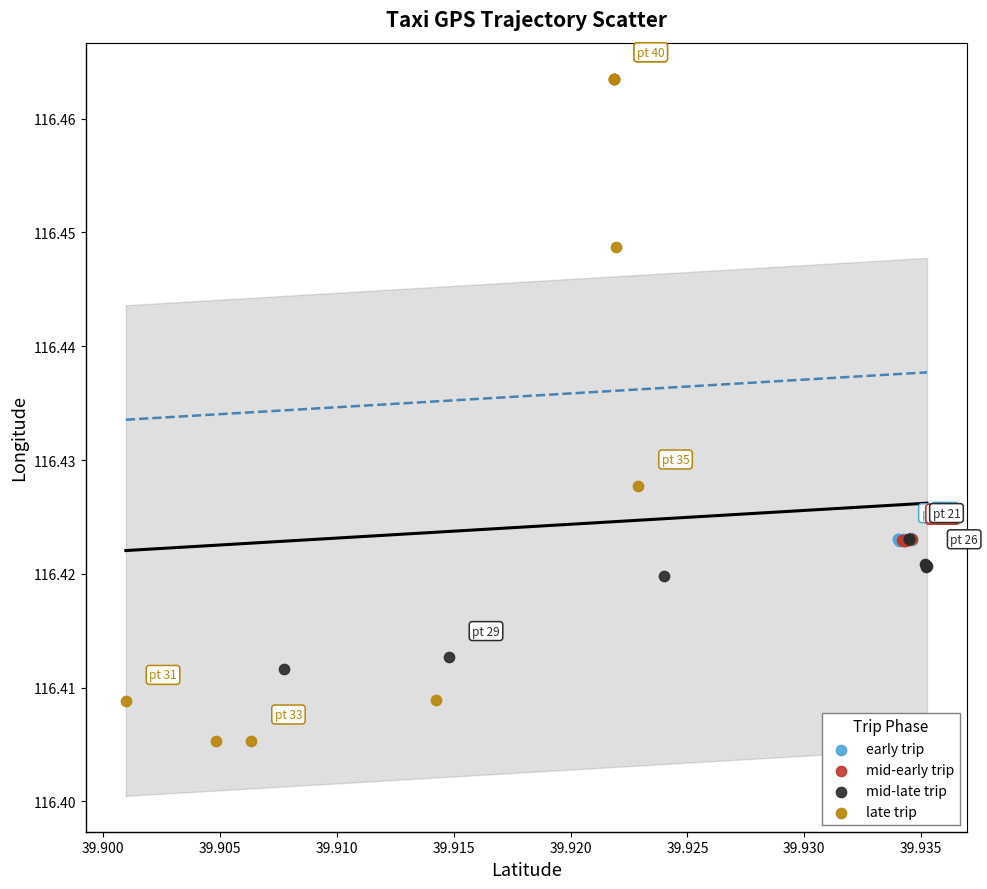

Which series contains the lowest Y value?

late trip